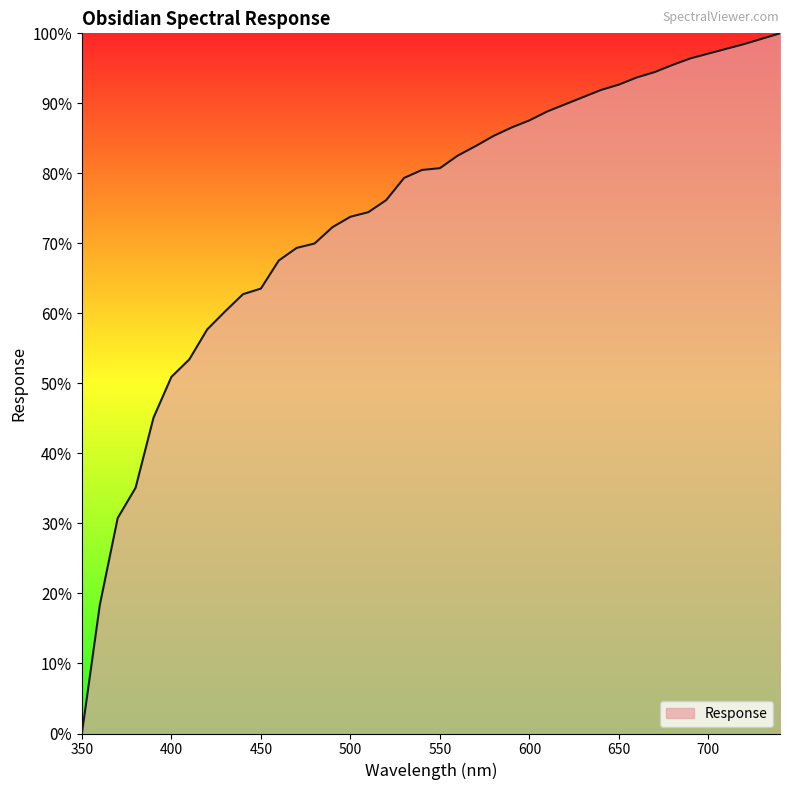

What is the greatest value displayed?

100.0